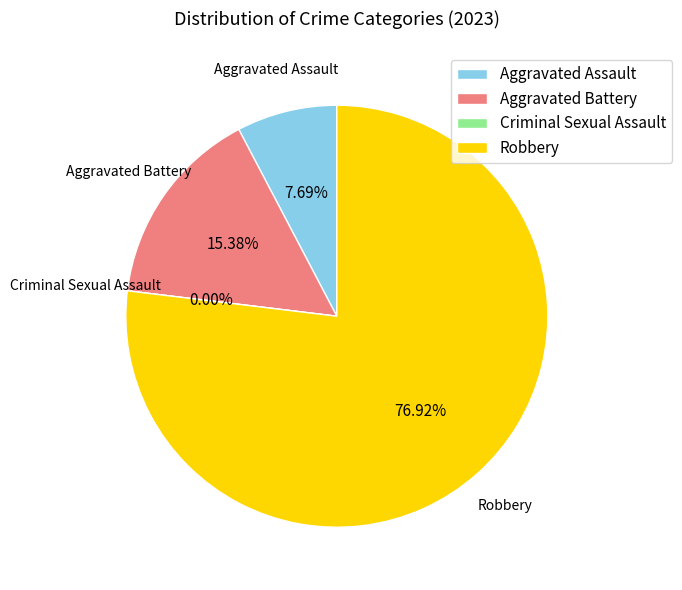

Is there a majority slice in this chart?

Yes